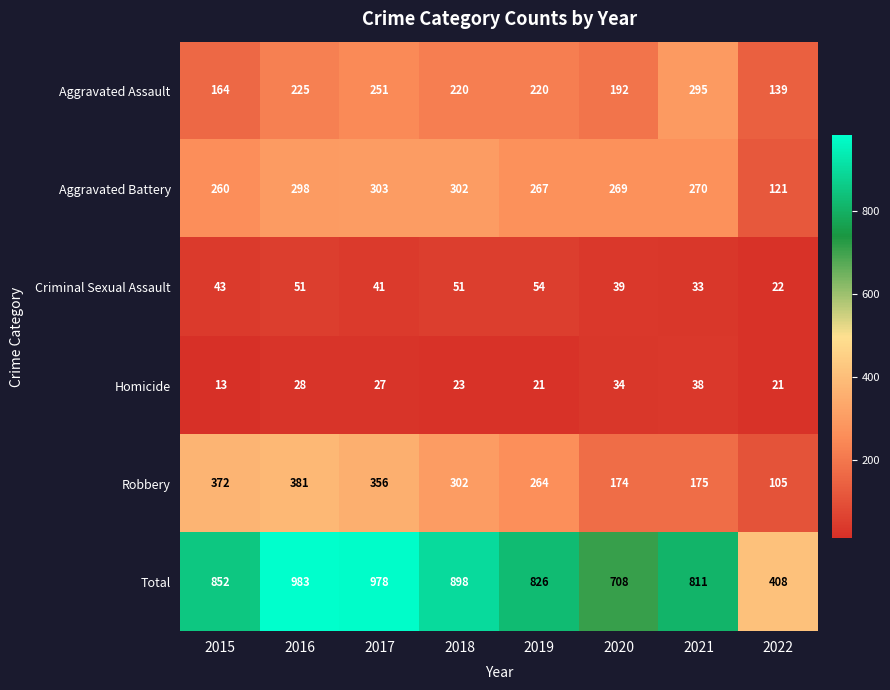

The Robbery series shows 302 at 2018. True or false?

True